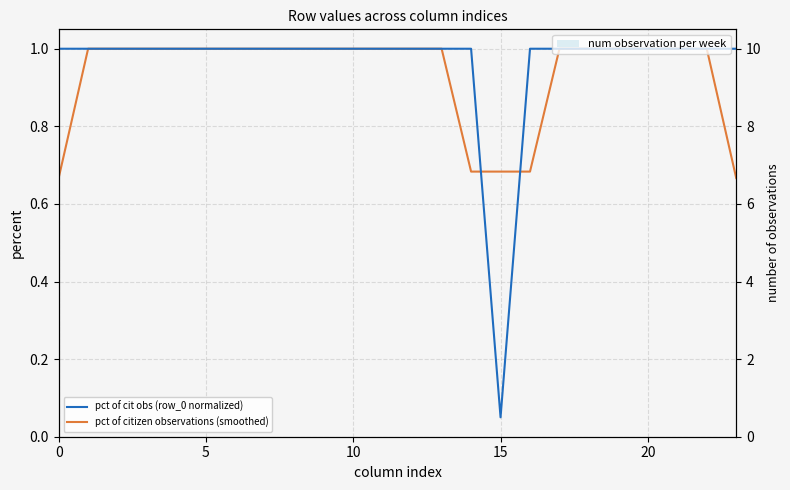

Which series changed the most between 6 and 19?

pct of cit obs (row_0 normalized)